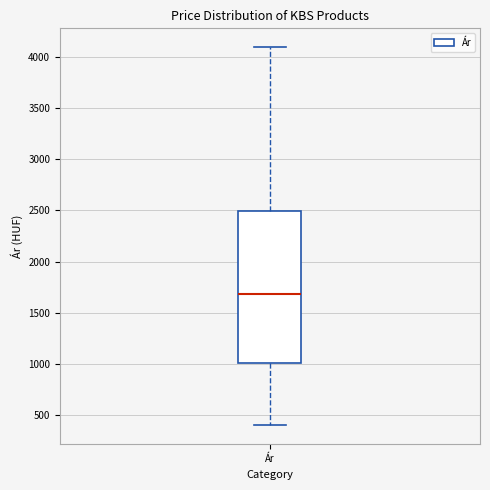

Read this box plot against the y-axis: the position of the median line, the range covered by the box, and the ends of both whiskers. The values are not printed on the chart, so give them approximately, as read against the axis.

median 1700, box 1000 to 2500, whiskers 400 to 4100